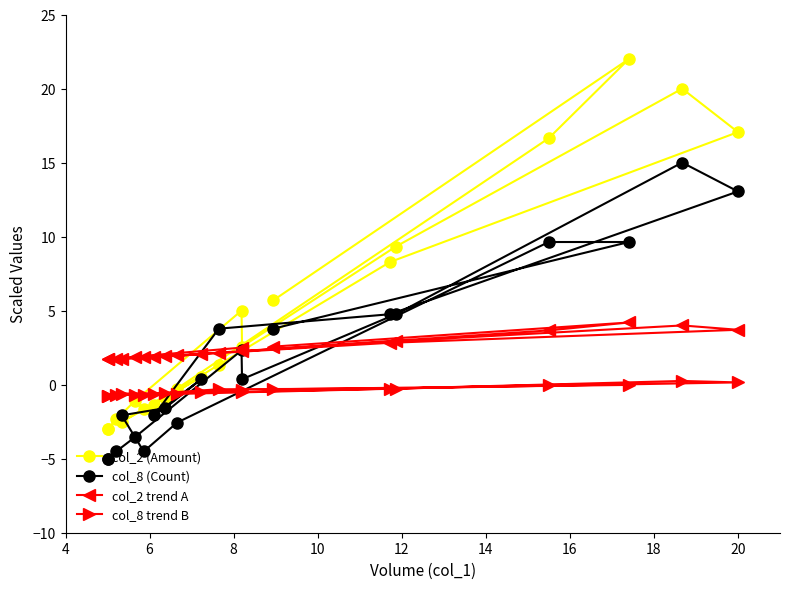

What is the difference between the highest and lowest values at 10?

5.4